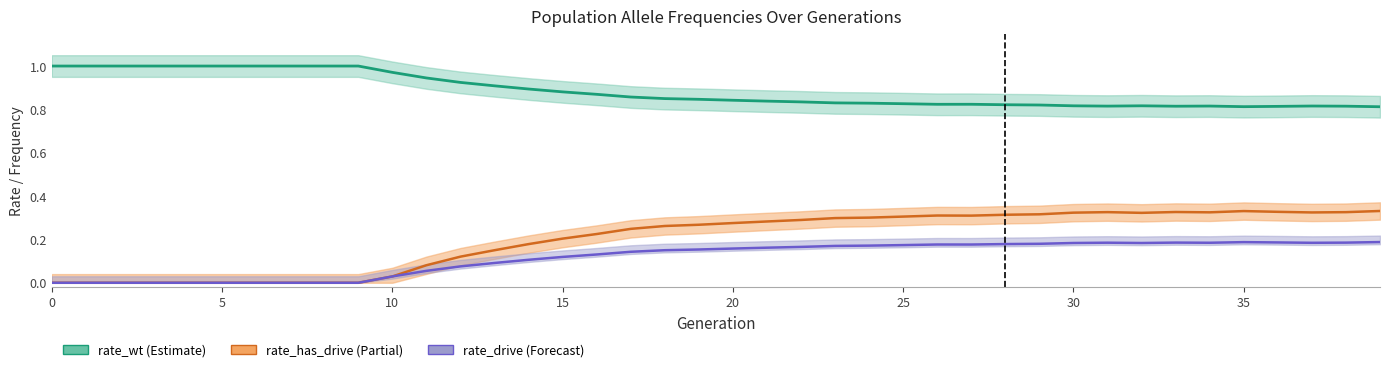

What is the spread (max minus min) of values at 21?

0.7